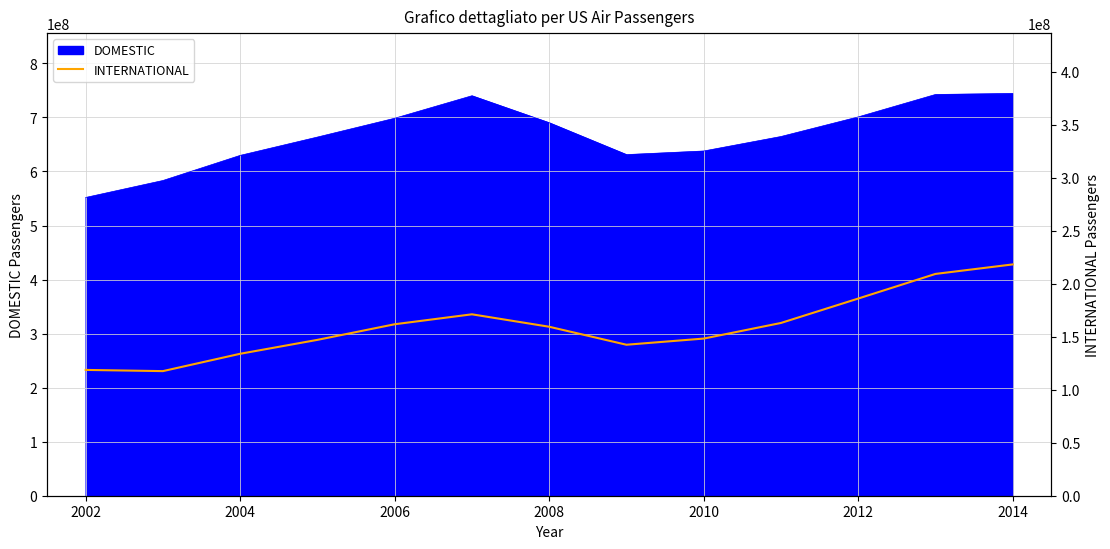

The value of DOMESTIC at 2008 is 690225491. True or false?

True